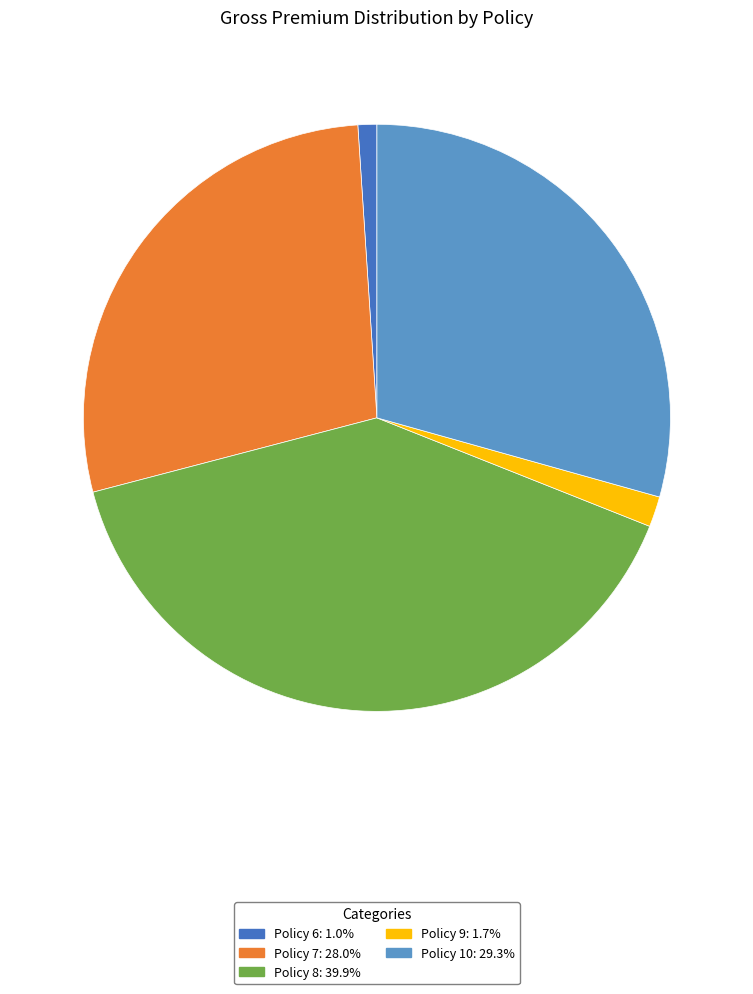

Is the sum of Policy 7: 28.0% and Policy 10: 29.3% greater than half?

Yes